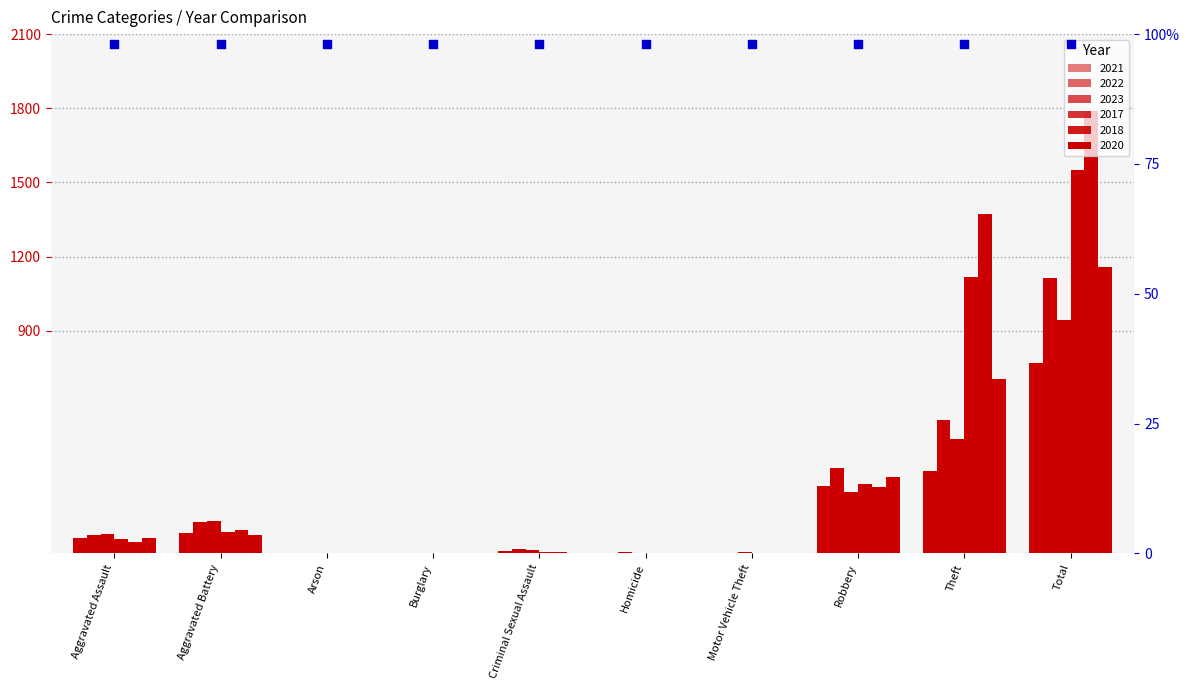

Which series has the widest spread of Y values?

2018